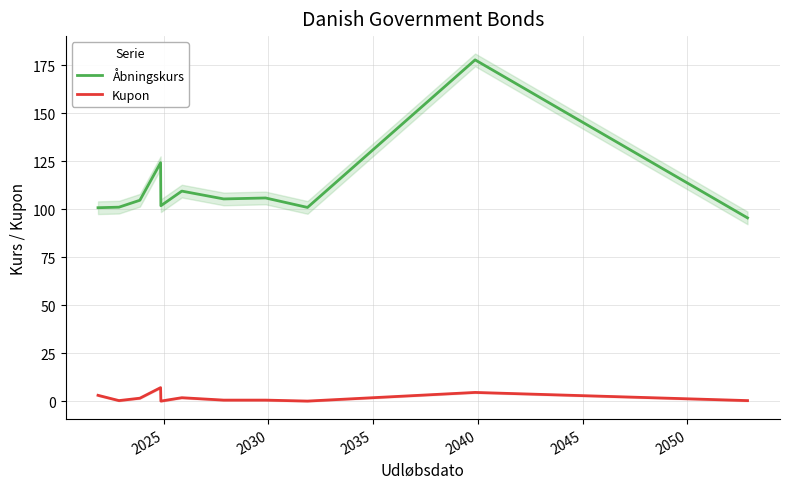

True or false: Kupon has more than 1 interior local peaks.

True